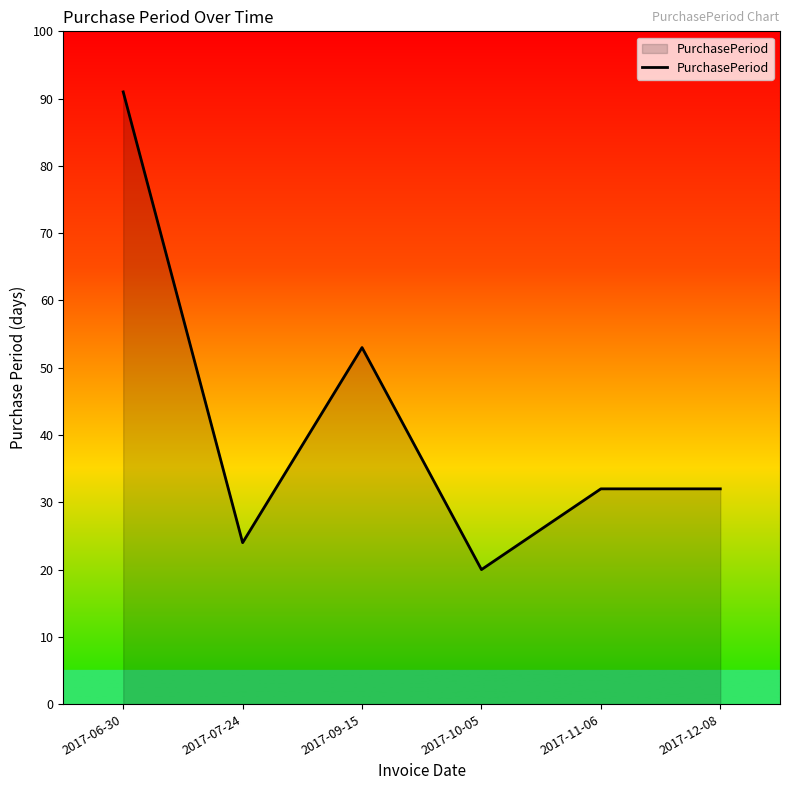

Count the number of categories in the chart.

6